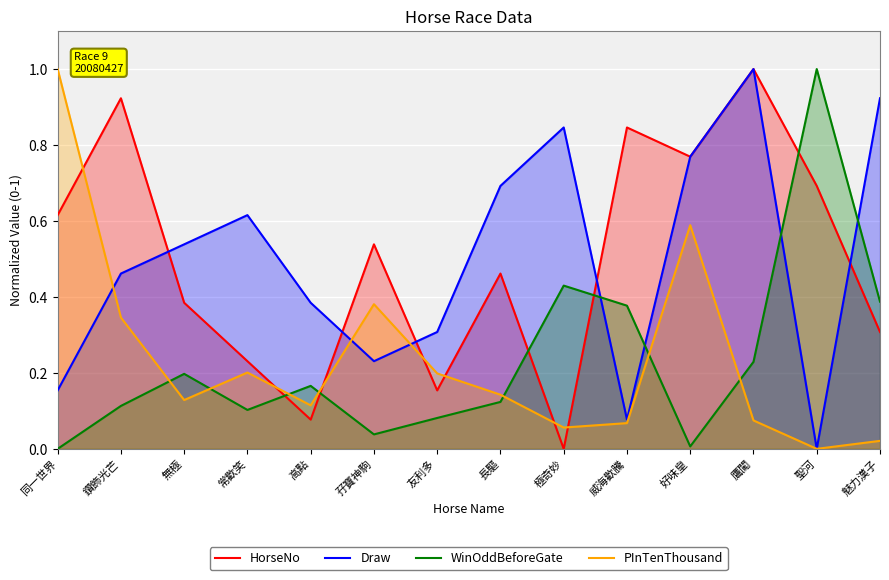

Which series has the largest total across all categories?

HorseNo